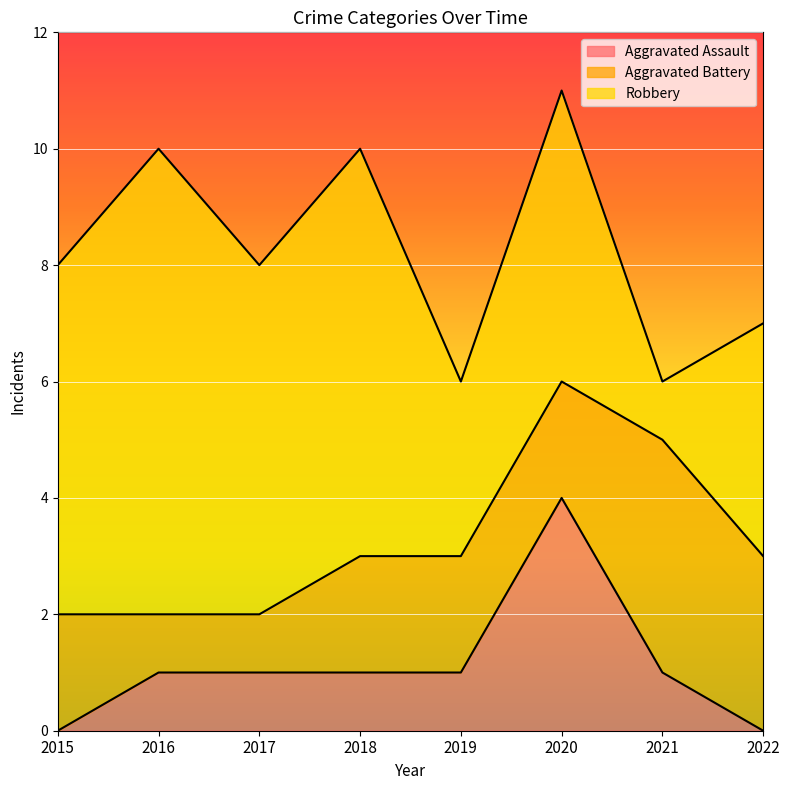

What is the average value of the Robbery series?

5